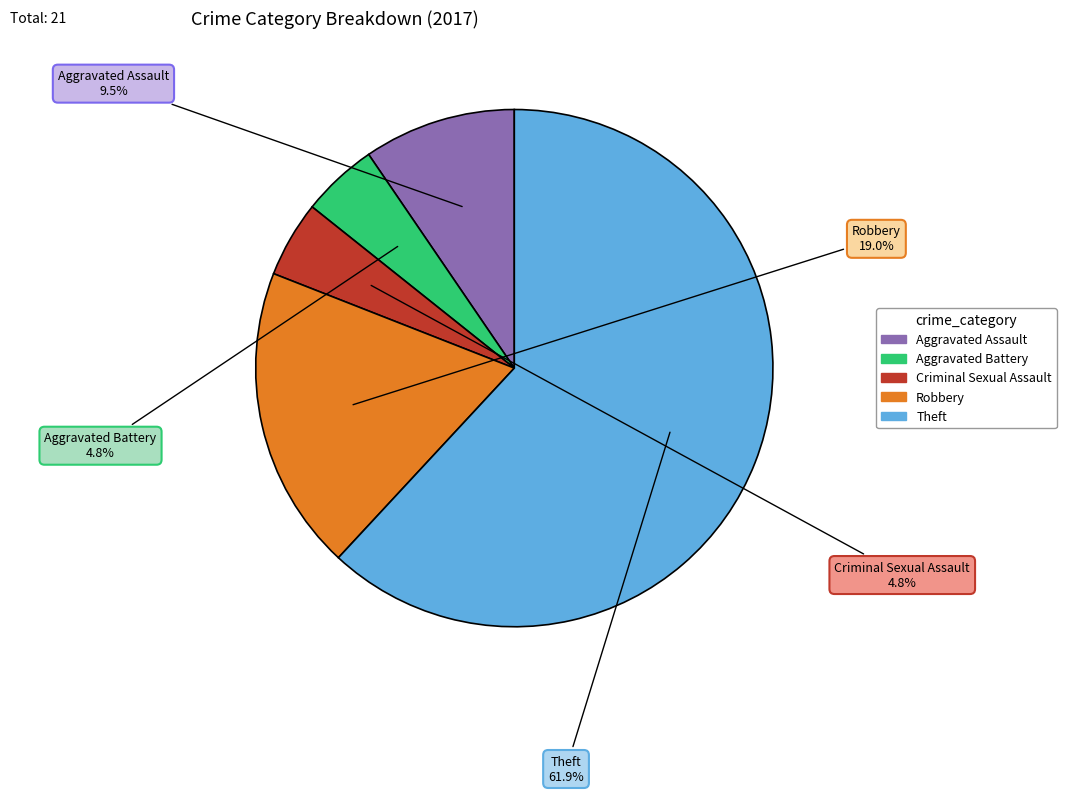

Which slice is the largest?

Theft